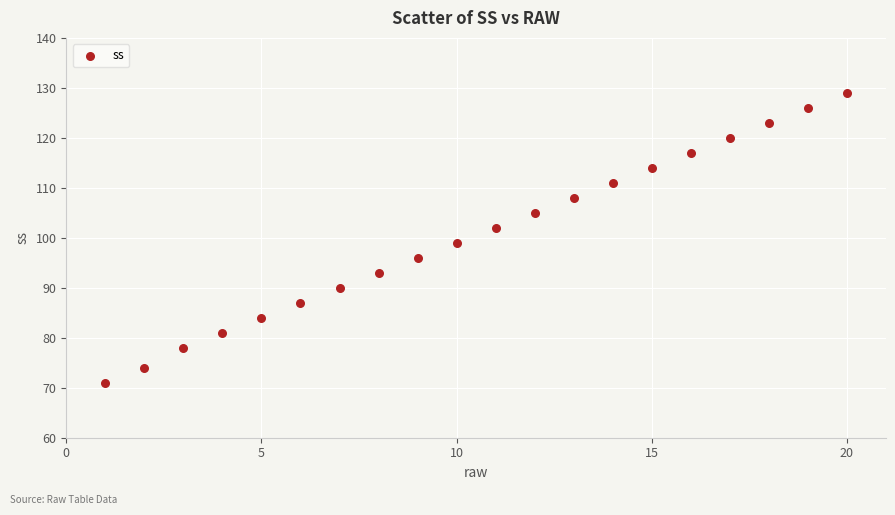

What is the range of Y values (max minus min)?

58